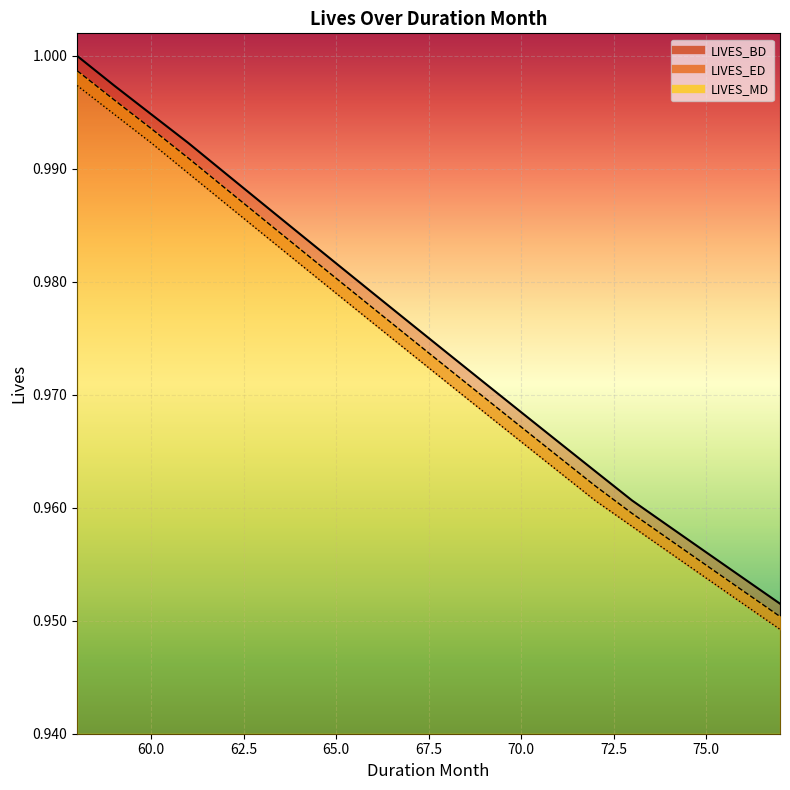

Is the value of LIVES_BD at 60 greater than the value of LIVES_MD at 65?

Yes